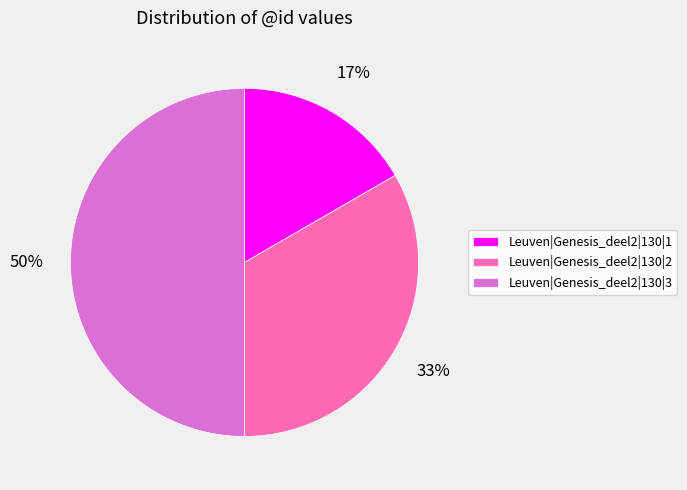

What percentage is the Leuven|Genesis_deel2|130|3 slice, to the nearest percent?

50%